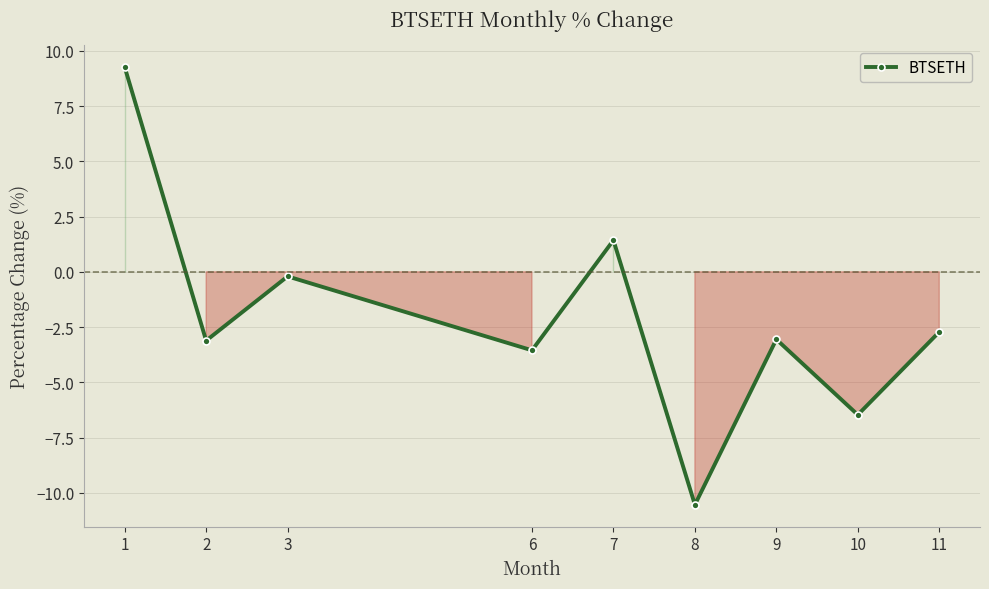

True or false: the data shows -4.1 at 2.

False